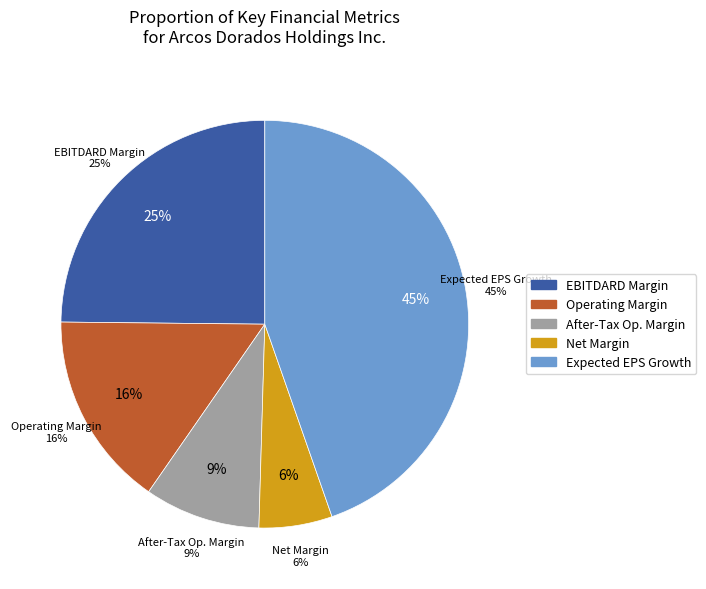

To the nearest percent, what is the difference between the operating_margin and net_margin slice percentages?

10%